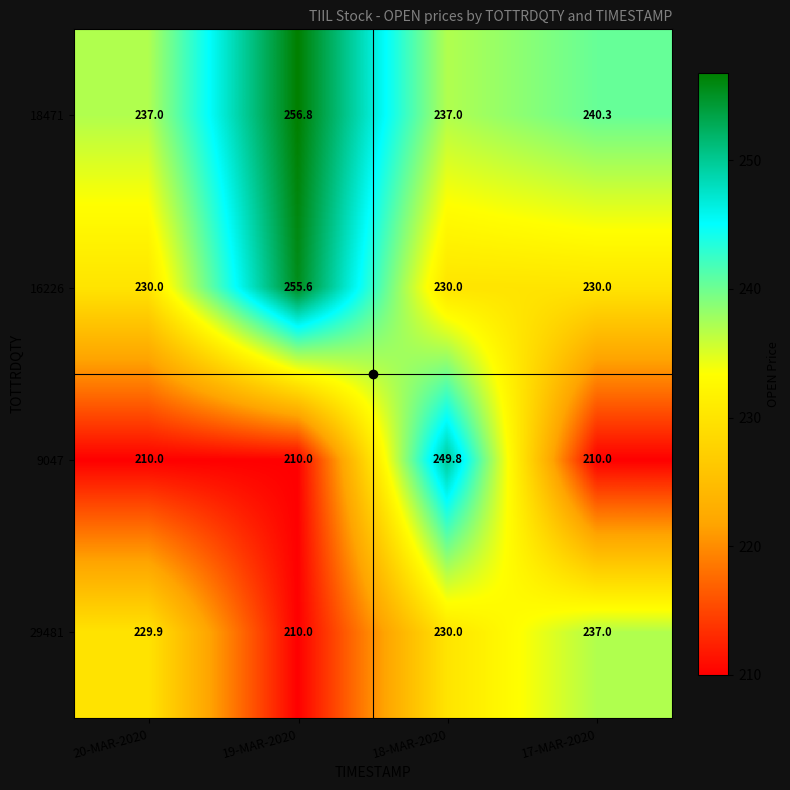

What is the difference between the maximum and minimum values in the 16226 series?

25.6